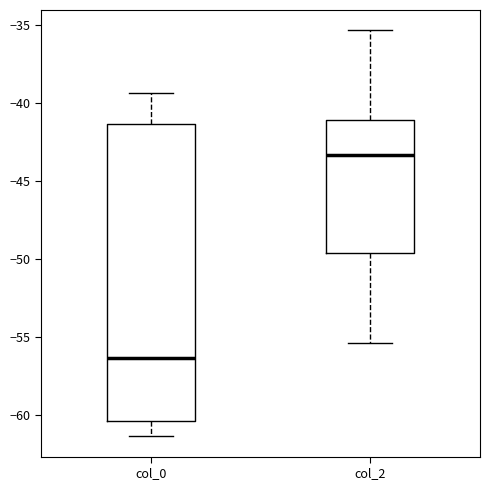

Where is the lower edge of the box for col_0 on the y-axis? The values are not printed on the chart, so give them approximately, as read against the axis.

-60.5